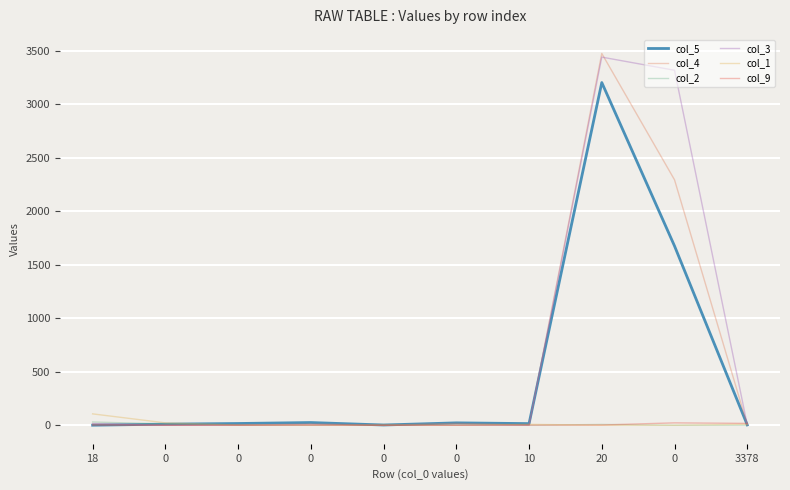

How many lines are shown in the chart?

6